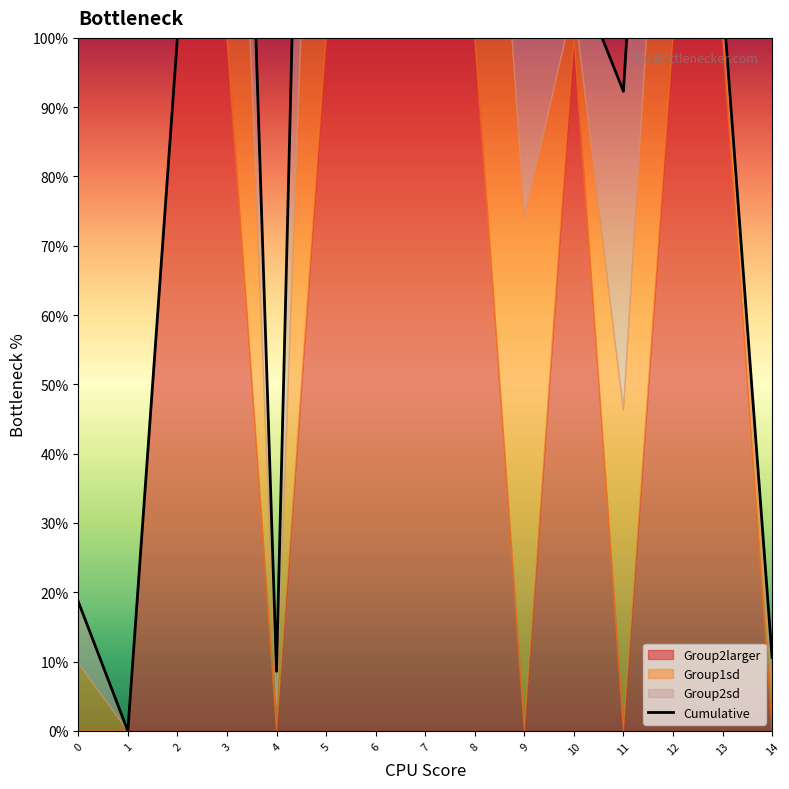

How many points are lower than both their immediate neighbors (excluding endpoints)?

4